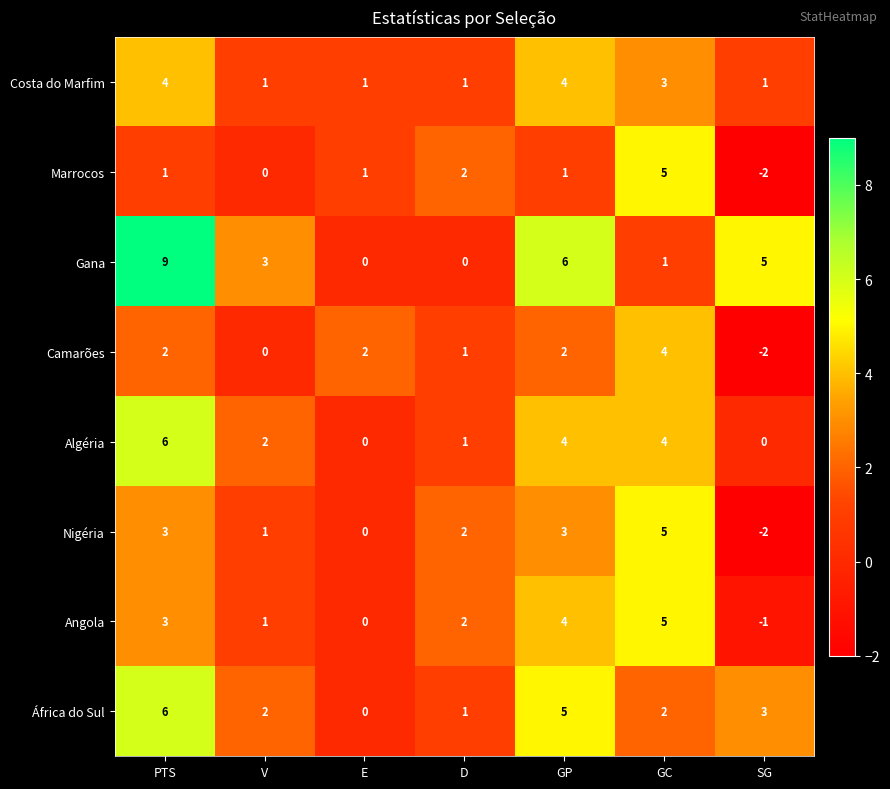

What is the difference between the highest and lowest values at GC?

4